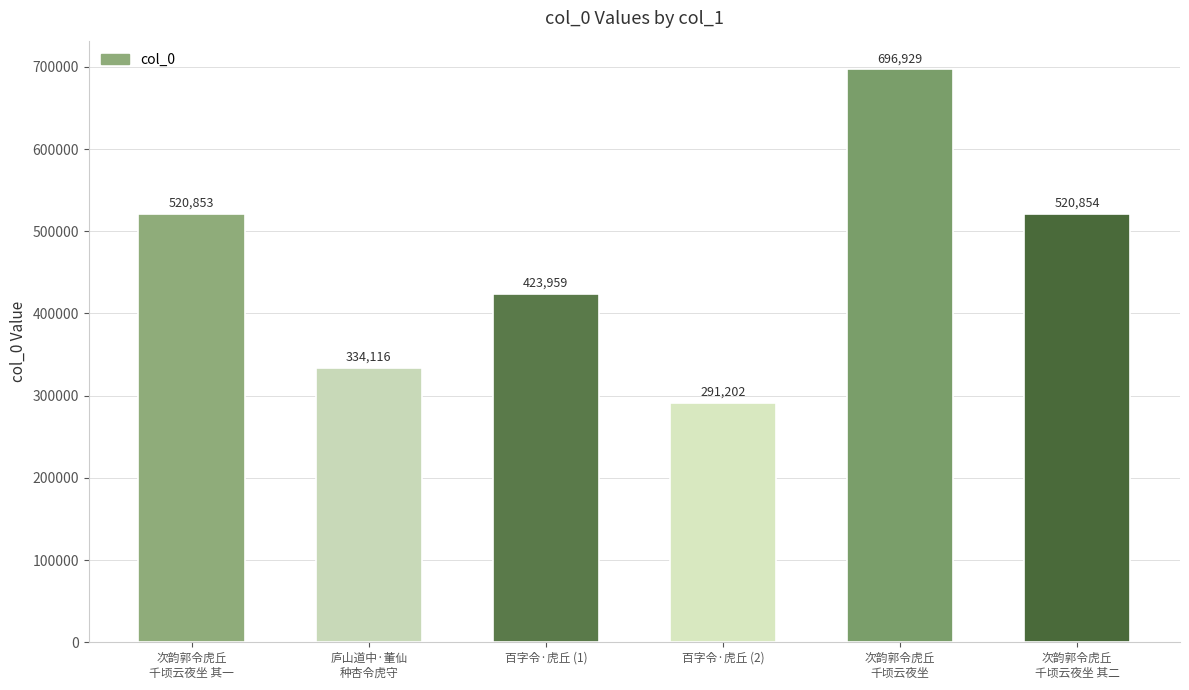

Reading right to left, list all the values displayed in this chart.

次韵郭令虎丘
千顷云夜坐 其二=520854	次韵郭令虎丘
千顷云夜坐=696929	百字令·虎丘 (2)=291202	百字令·虎丘 (1)=423959	庐山道中·董仙
种杏令虎守=334116	次韵郭令虎丘
千顷云夜坐 其一=520853